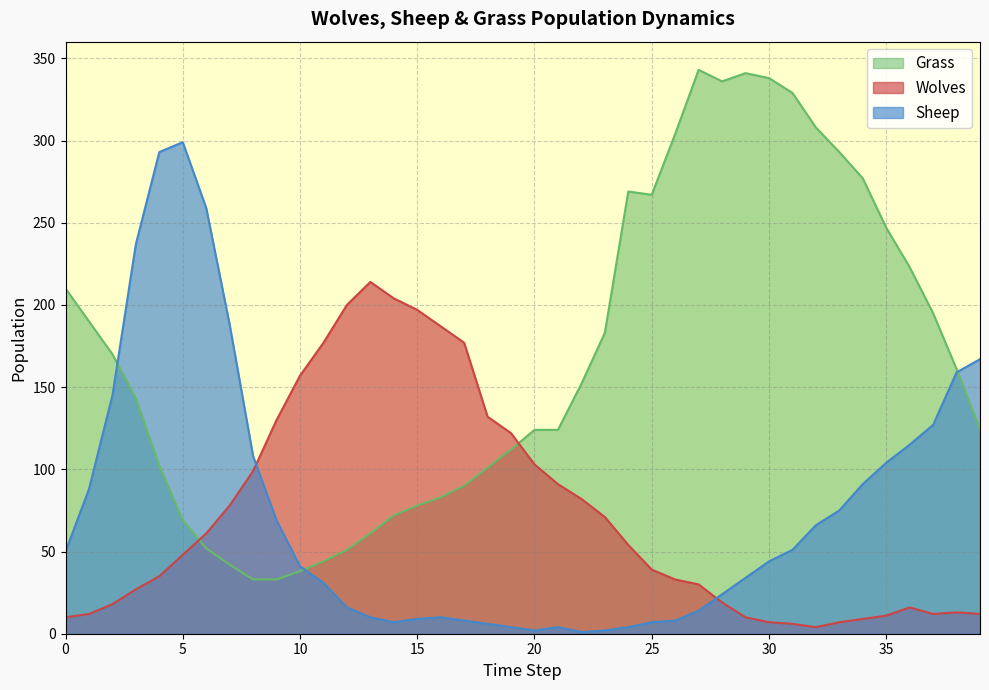

Between 26 and 0, which is larger?

26